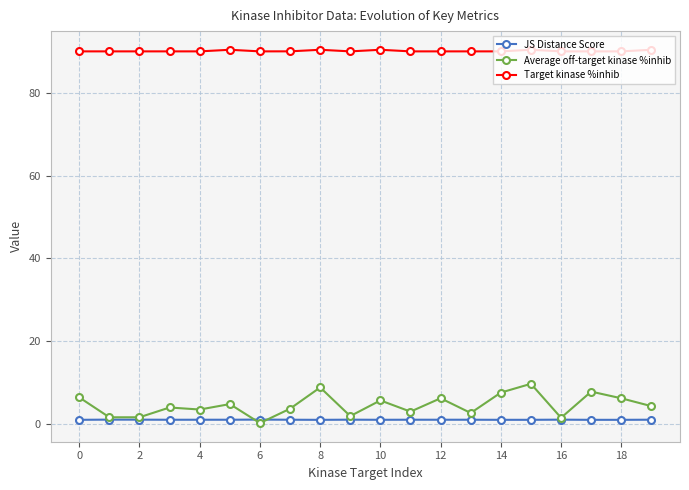

Which series has the largest total across all categories?

Target kinase %inhib